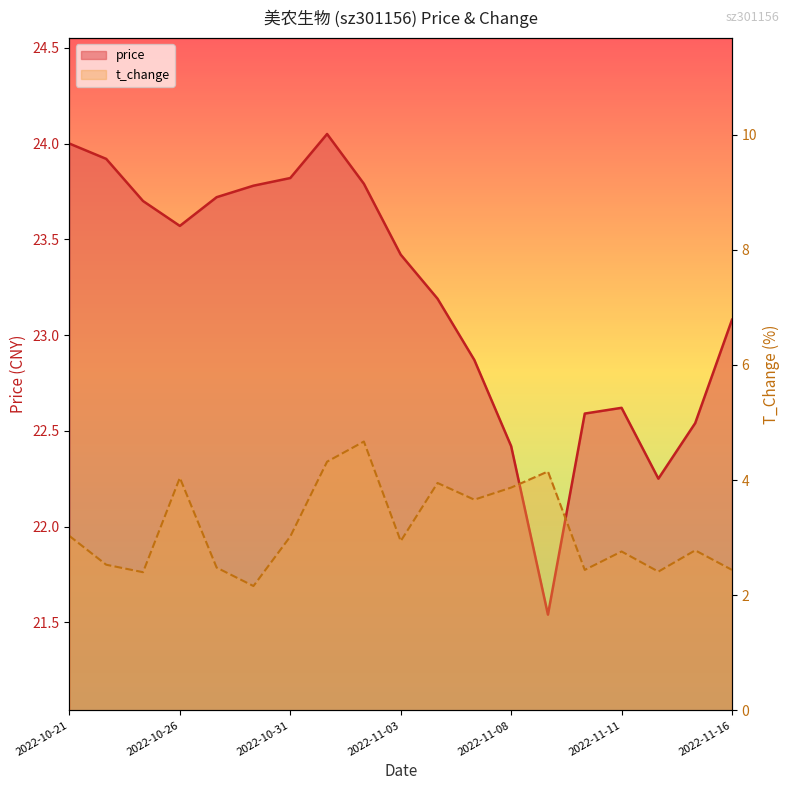

True or false: price has a value of 37.1 at 2022-11-03.

False